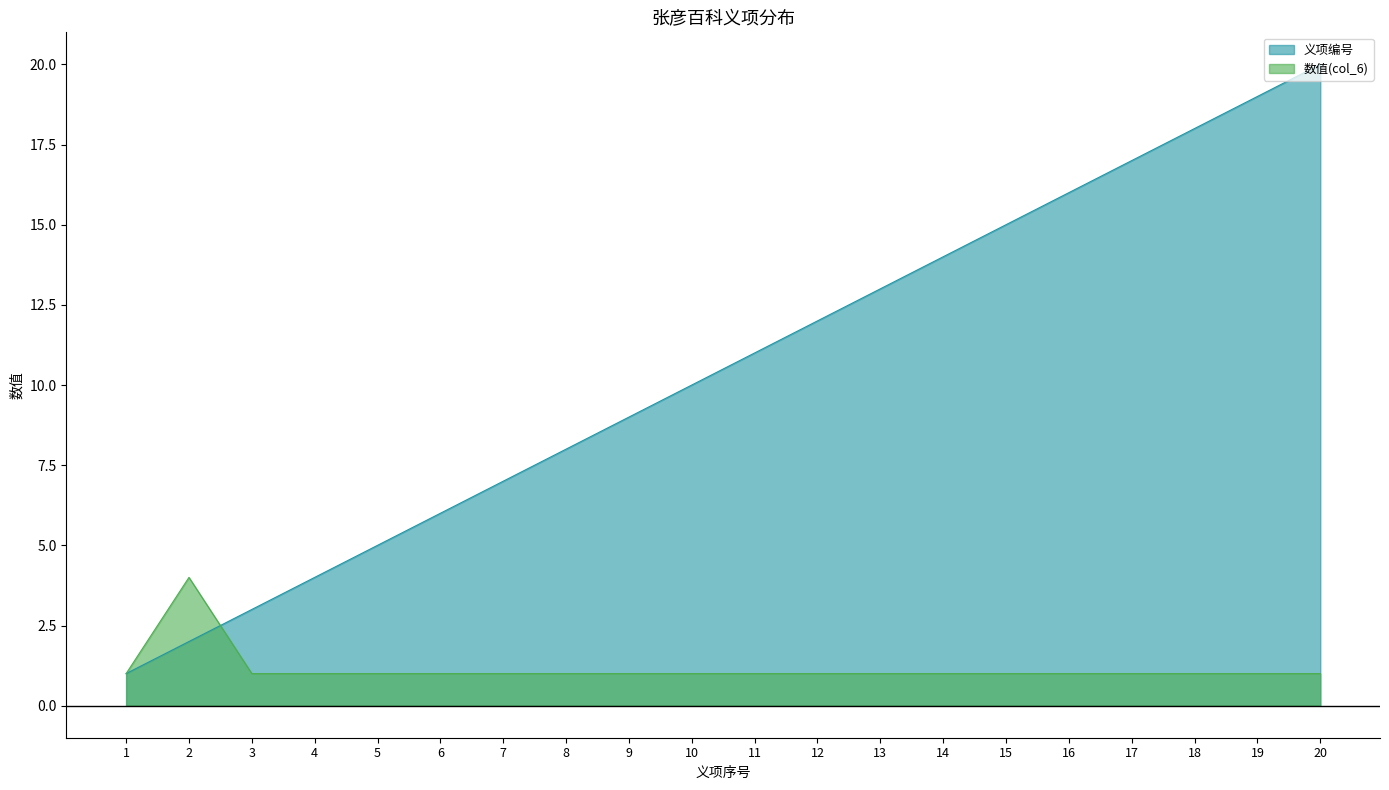

Is the value of 数值(col_6) at 14 greater than the value of 义项编号 at 16?

No